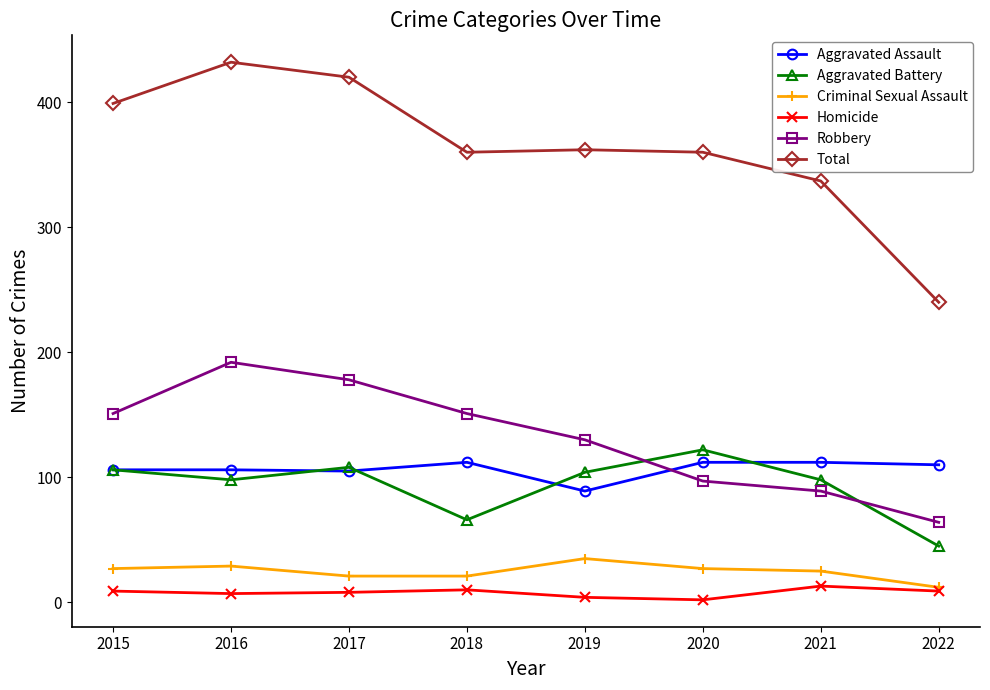

What are all the series names shown in the legend?

Aggravated Assault, Aggravated Battery, Criminal Sexual Assault, Homicide, Robbery, Total